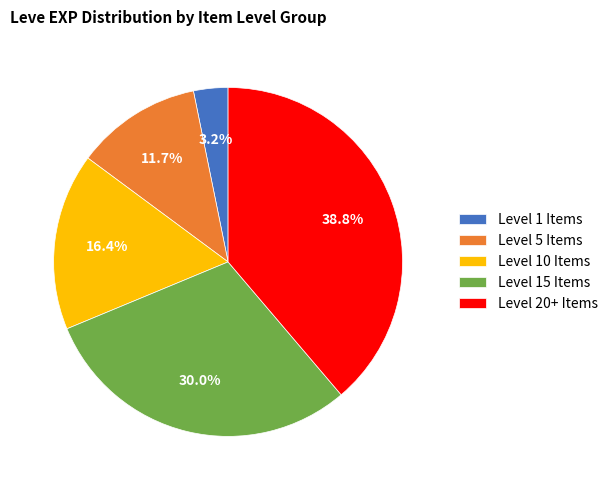

What percentage do Level 1 Items and Level 10 Items together represent?

19.6%